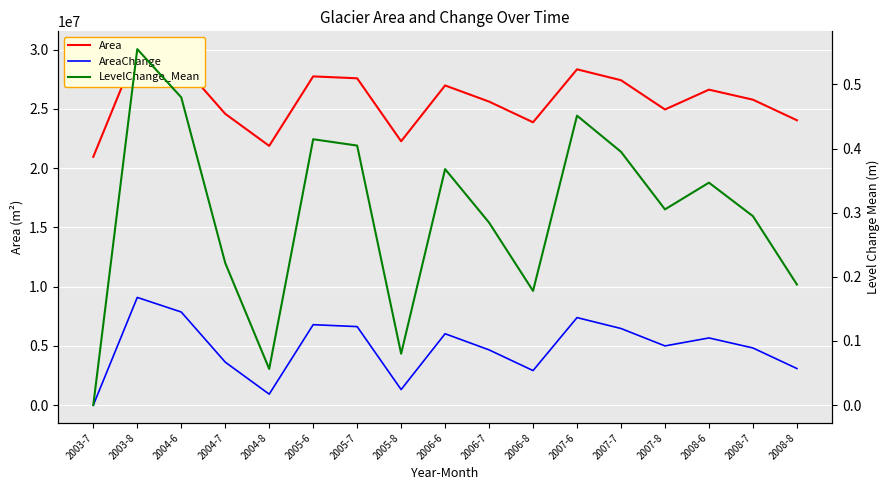

Reading left to right, extract all data points from this chart.

Area: 20954700.0	30042900.0	28811700.0	24583500.0	21878100.0	27742500.0	27580500.0	22266900.0	26977500.0	25614900.0	23868600.0	28339200.0	27418500.0	24948900.0	26622300.0	25776900.0	24040800.0
AreaChange: 0.0	9088200.0	7857000.0	3628800.0	923400.0	6787800.0	6625800.0	1312200.0	6023100.0	4660500.0	2914200.0	7385400.0	6464700.0	4995000.0	5668500.0	4823100.0	3087000.0
LevelChange_Mean: 0.0	0.6	0.5	0.2	0.1	0.4	0.4	0.1	0.4	0.3	0.2	0.5	0.4	0.3	0.3	0.3	0.2